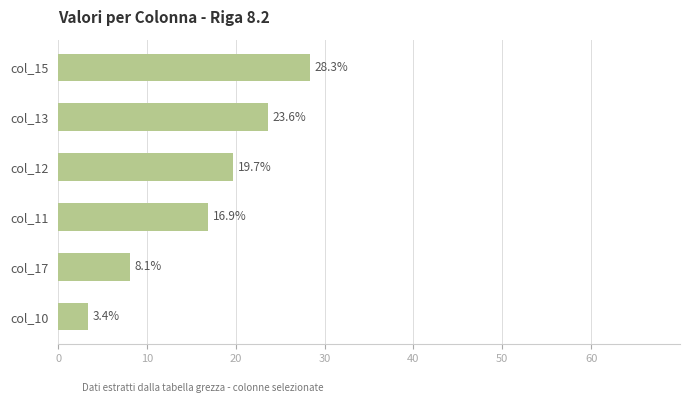

Which has a higher value, col_17 or col_12?

col_12